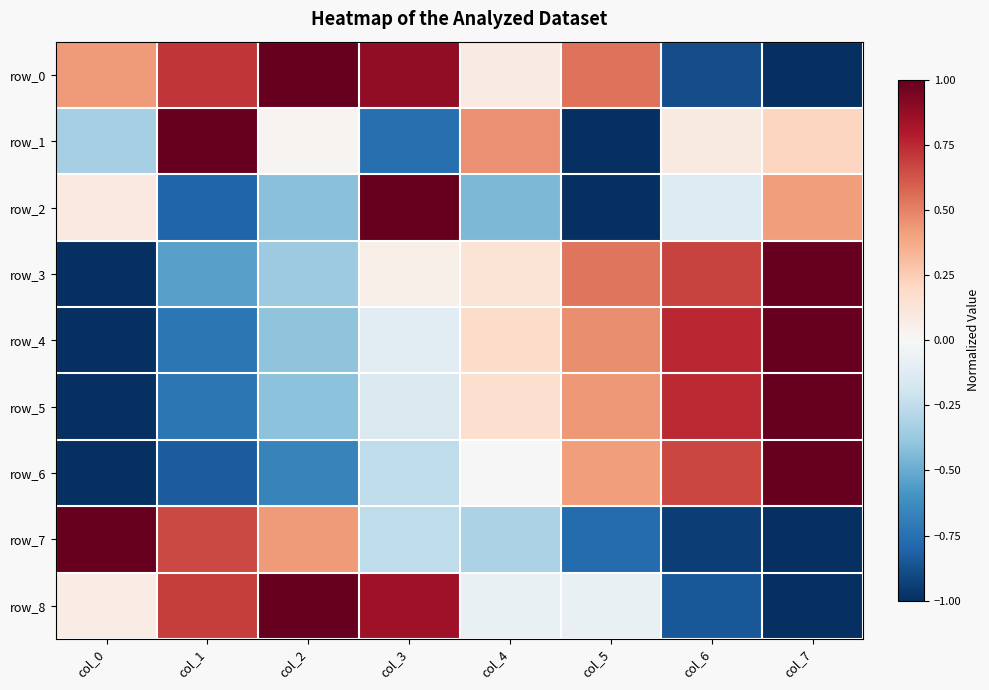

What is the approximate value of row_8 at col_5?

-0.1